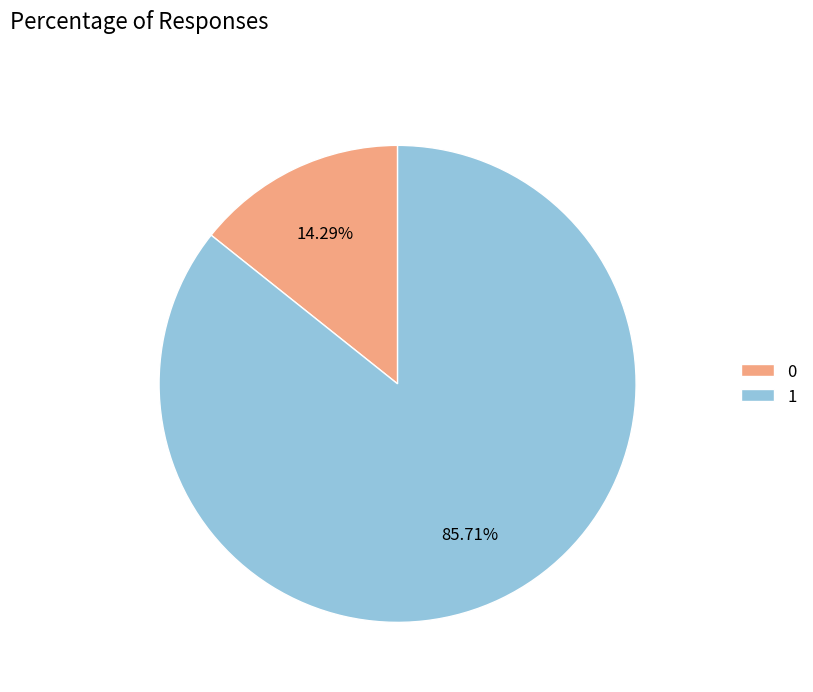

Between 1 and 0, which is larger?

1